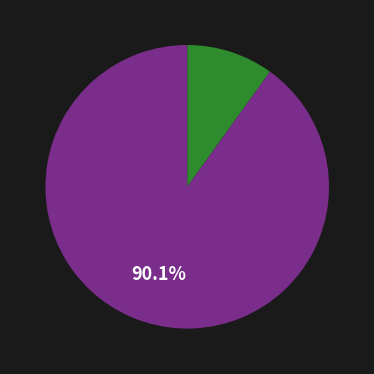

Does any single category account for the majority?

Yes